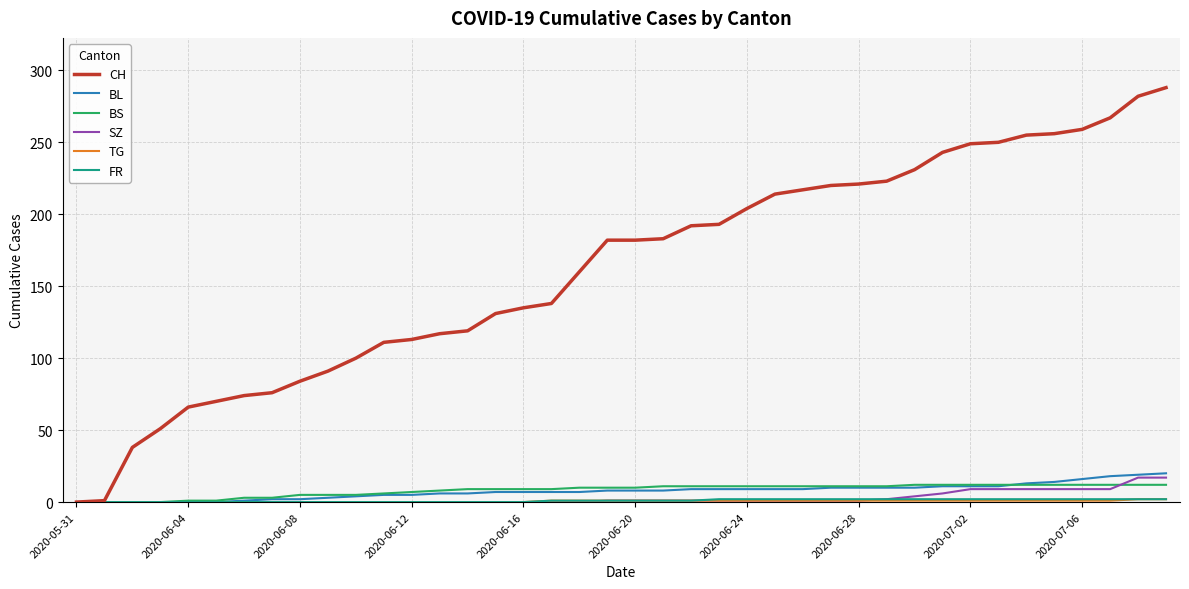

Which series has the widest spread of values?

CH